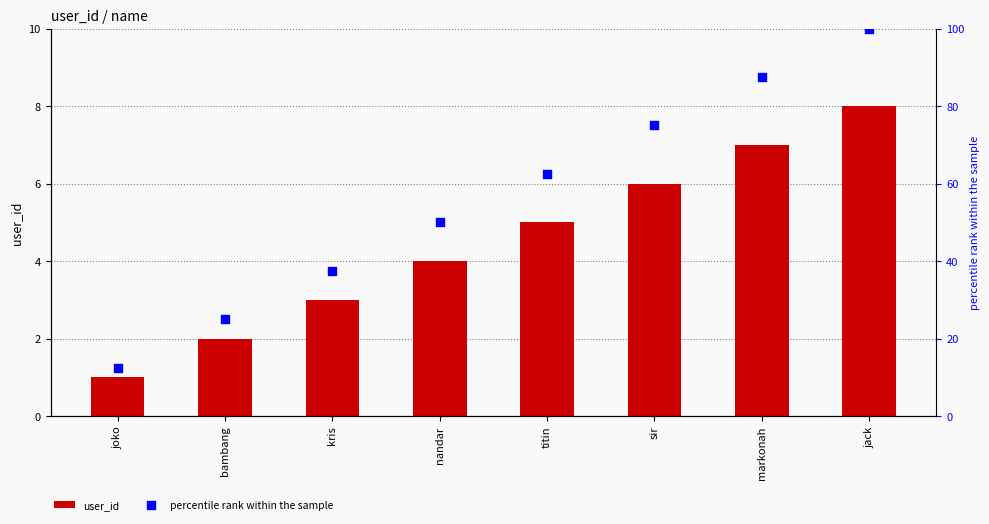

What are all the series names shown in the legend?

user_id, percentile rank within the sample